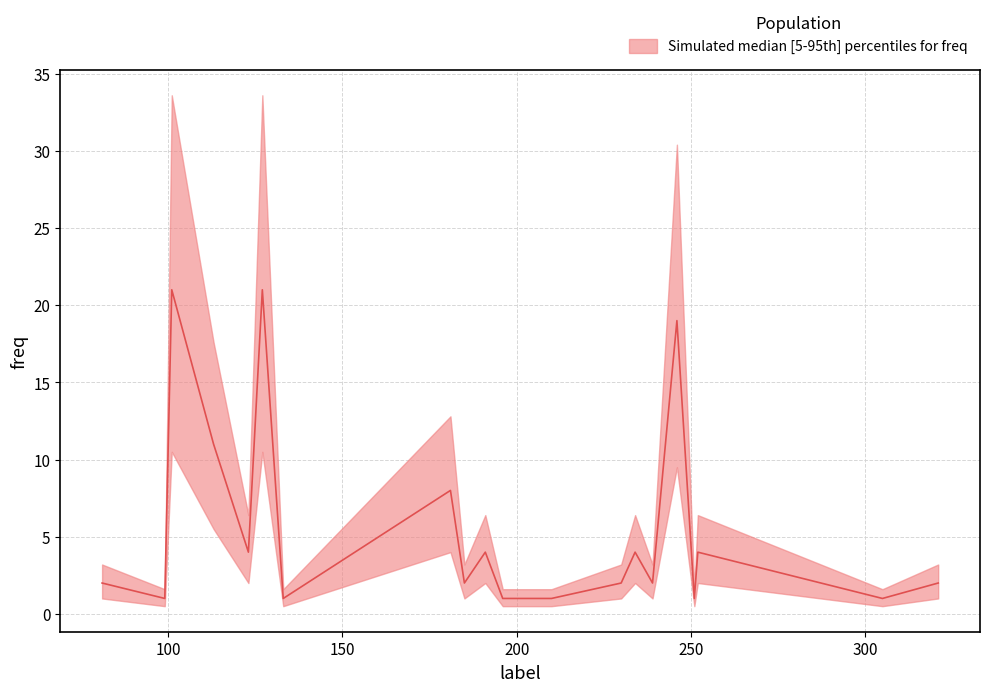

At which category does the data reach its first local valley?

99